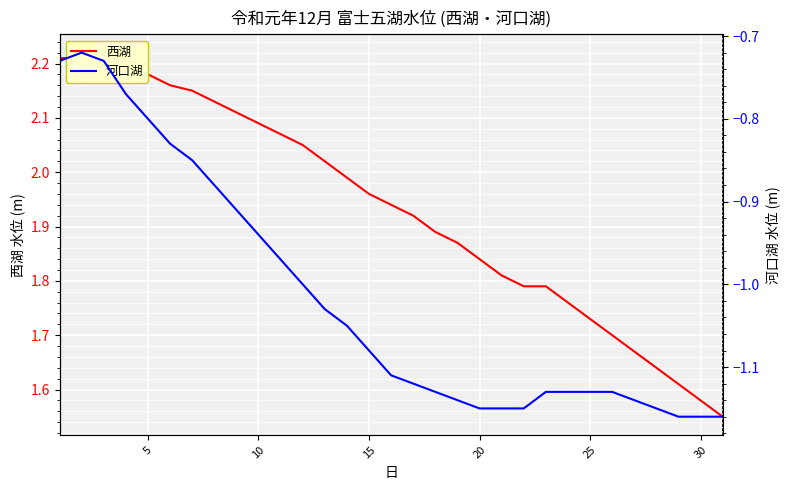

Which series has the widest spread of values?

西湖